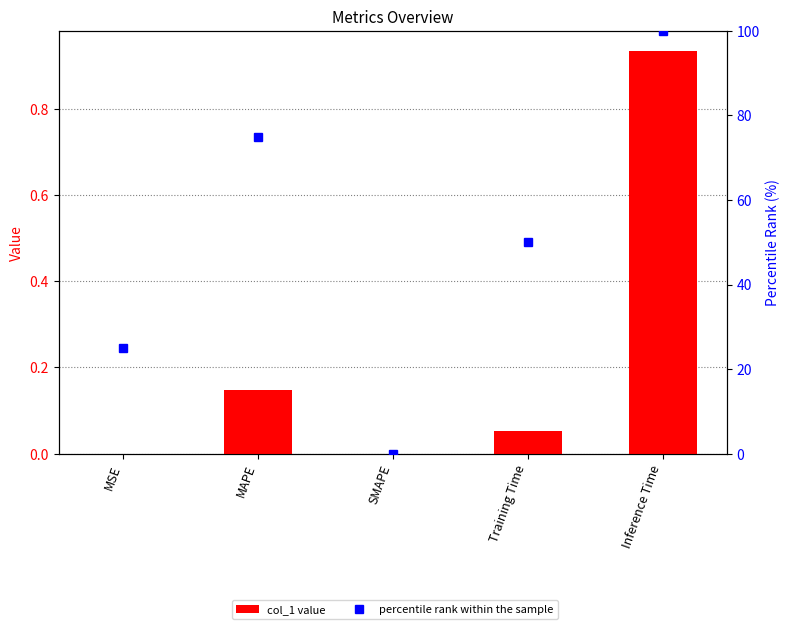

How many groups of bars are there?

5